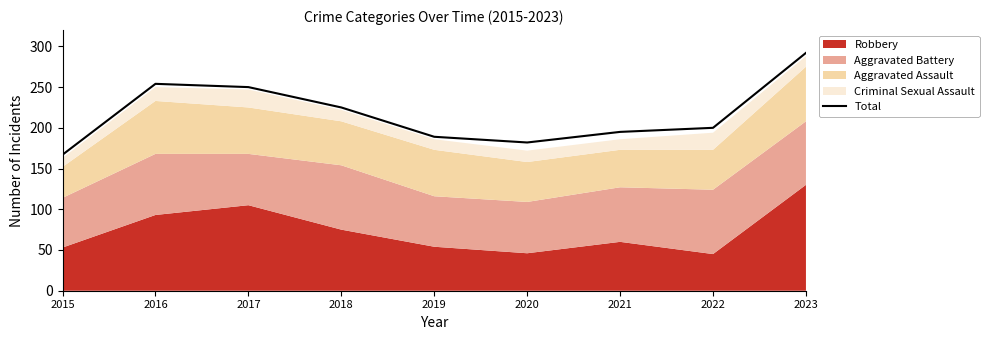

Where is the data nearest to the value 229?

2018